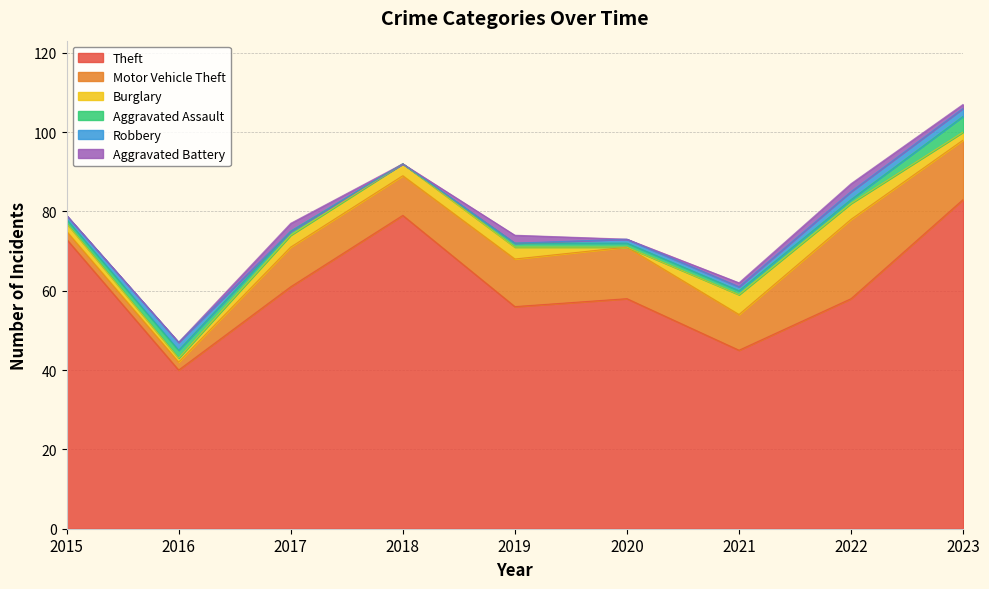

Which has a higher value, 2022 or 2017?

2017